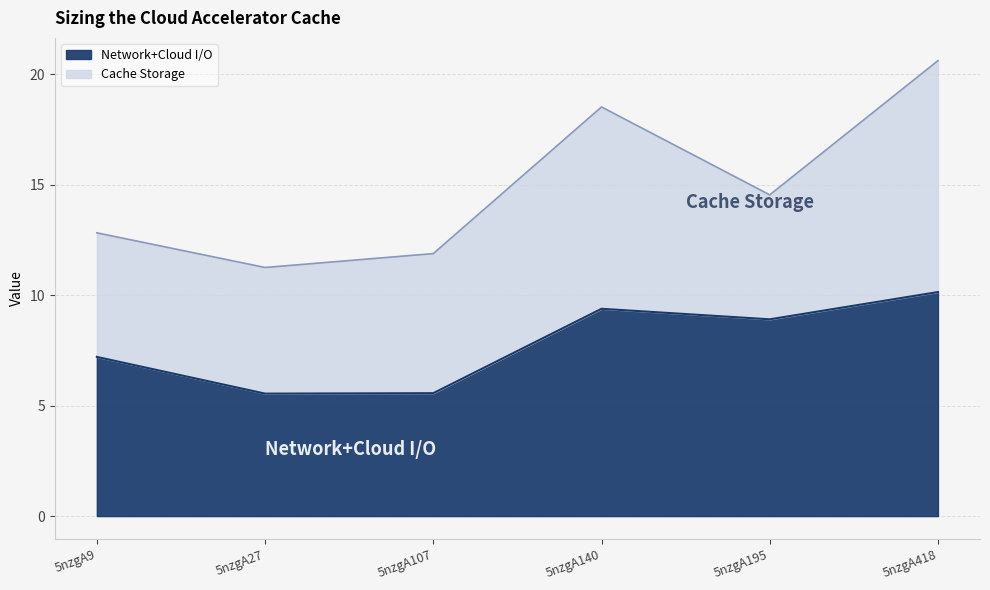

How many points are lower than both their immediate neighbors (excluding endpoints)?

2